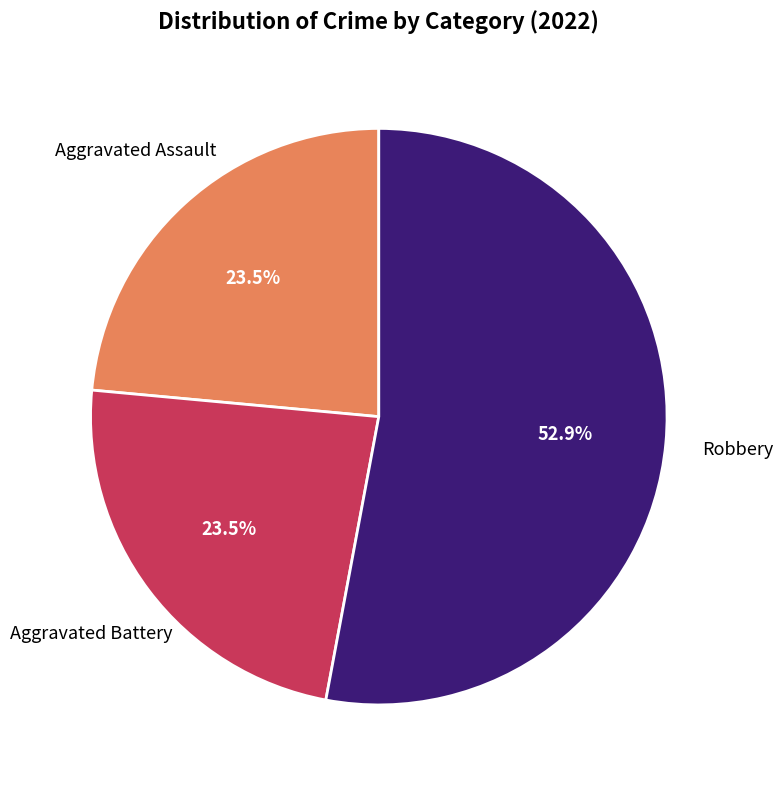

How many slices are in this pie chart?

3